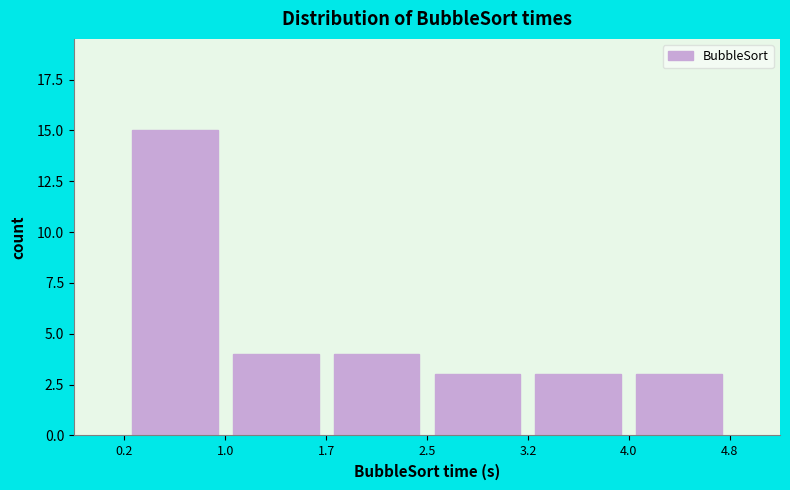

What is the height of the bar covering 3.2 to 4.0 on the x-axis? The values are not printed on the chart, so give them approximately, as read against the axis.

3